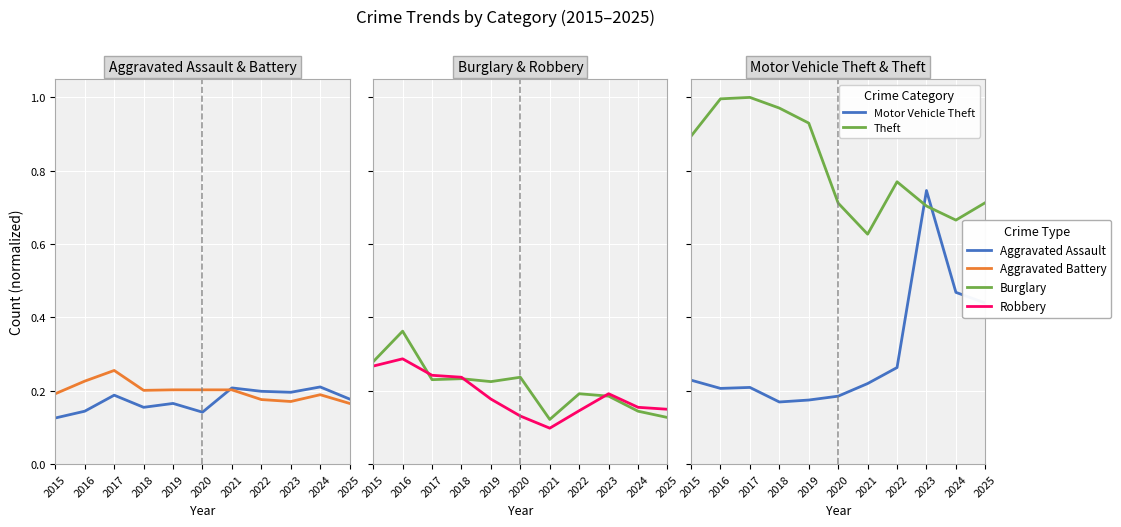

What is the value of the Aggravated Battery point at the 3rd from the left?

0.3